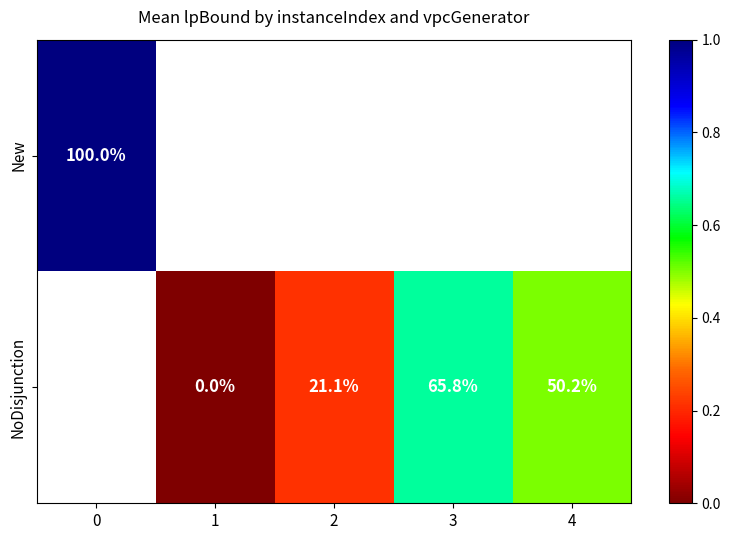

Is the value of New at 0 greater than the value of NoDisjunction at 1?

Yes